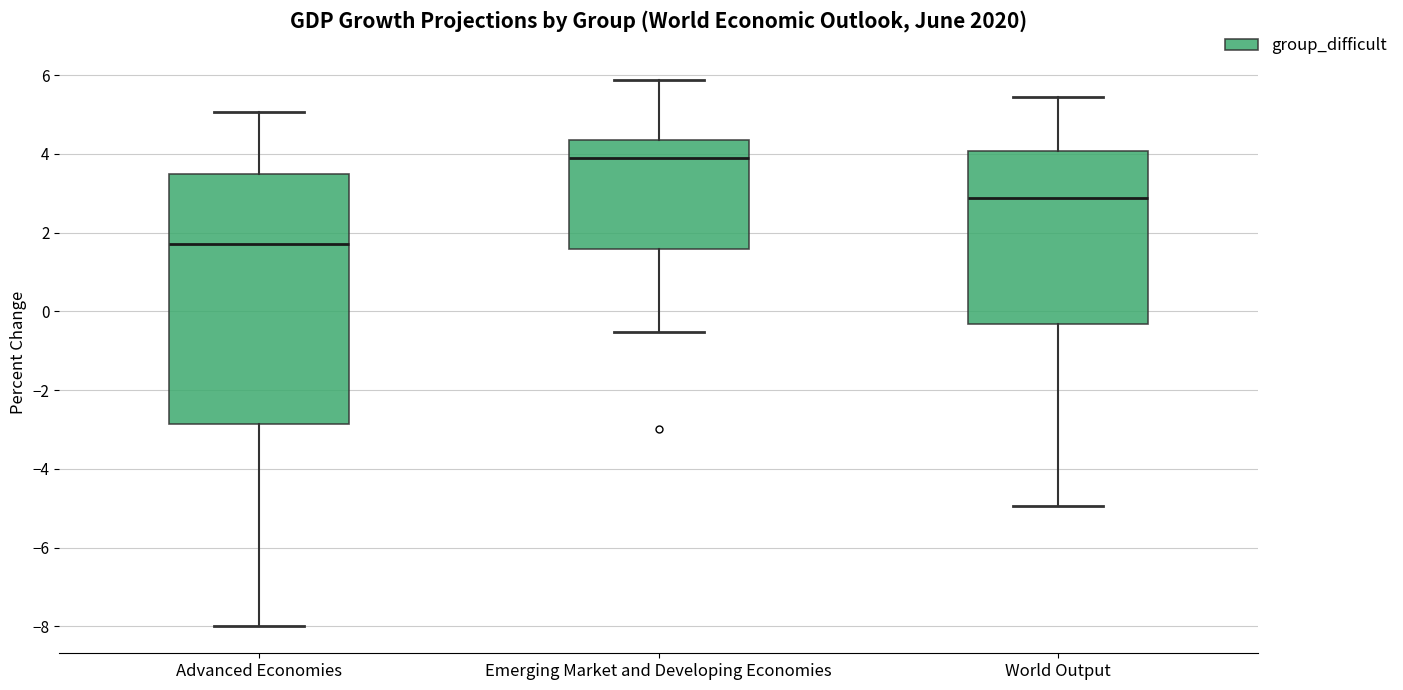

Reading left to right, transcribe this box plot: for each box, give where its median line is, the range the box spans, and where its two whiskers end, as read against the y-axis. The values are not printed on the chart, so give them approximately, as read against the axis.

Advanced Economies: median 1.8, box -2.8 to 3.4, whiskers -8.0 to 5.0
Emerging Market and Developing Economies: median 3.8, box 1.6 to 4.4, whiskers -0.6 to 5.8
World Output: median 2.8, box -0.4 to 4.0, whiskers -5.0 to 5.4